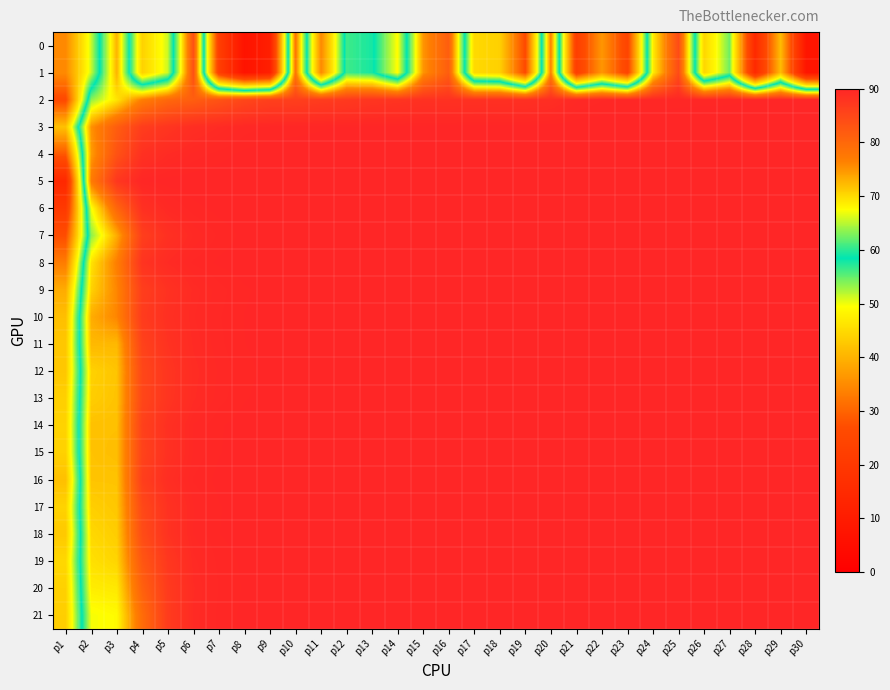

Reading left to right, extract all data points from this chart.

0: p1=34.8	p2=51.5	p3=72.8	p4=43.8	p5=51.3	p6=83.7	p7=22.2	p8=7.0	p9=11.2	p10=77.7	p11=34.5	p12=60.6	p13=59.2	p14=49.2	p15=74.9	p16=81.5	p17=44.9	p18=43.7	p19=26.4	p20=76.5	p21=22.3	p22=36.4	p23=24.5	p24=68.6	p25=84.3	p26=44.3	p27=54.6	p28=14.6	p29=41.2	p30=7.8
1: p1=34.8	p2=51.5	p3=72.8	p4=43.8	p5=51.3	p6=83.7	p7=22.2	p8=7.0	p9=11.2	p10=77.7	p11=34.5	p12=60.6	p13=59.2	p14=49.2	p15=74.9	p16=81.5	p17=44.9	p18=43.7	p19=26.4	p20=76.5	p21=22.3	p22=36.4	p23=24.5	p24=68.6	p25=84.3	p26=44.3	p27=54.6	p28=14.6	p29=41.2	p30=7.8
2: p1=26.0	p2=63.5	p3=69.2	p4=76.7	p5=80.0	p6=81.5	p7=83.1	p8=85.1	p9=86.0	p10=86.1	p11=86.6	p12=87.0	p13=87.6	p14=87.8	p15=88.2	p16=88.2	p17=88.3	p18=88.3	p19=88.5	p20=88.7	p21=89.4	p22=89.6	p23=89.7	p24=89.7	p25=89.8	p26=89.8	p27=89.8	p28=89.8	p29=89.9	p30=90.0
3: p1=41.8	p2=75.1	p3=81.5	p4=86.5	p5=87.7	p6=88.7	p7=89.1	p8=89.5	p9=89.7	p10=89.8	p11=89.8	p12=89.8	p13=89.9	p14=89.9	p15=89.9	p16=89.9	p17=89.9	p18=89.9	p19=89.9	p20=90.0	p21=90.0	p22=90.0	p23=90.0	p24=90.0	p25=90.0	p26=90.0	p27=90.0	p28=90.0	p29=90.0	p30=90.0
4: p1=28.6	p2=74.3	p3=83.2	p4=88.3	p5=89.1	p6=89.5	p7=89.7	p8=89.9	p9=89.9	p10=90.0	p11=90.0	p12=90.0	p13=90.0	p14=90.0	p15=90.0	p16=90.0	p17=90.0	p18=90.0	p19=90.0	p20=90.0	p21=90.0	p22=90.0	p23=90.0	p24=90.0	p25=90.0	p26=90.0	p27=90.0	p28=90.0	p29=90.0	p30=90.0
5: p1=14.3	p2=77.1	p3=87.4	p4=89.8	p5=90.0	p6=90.0	p7=90.0	p8=90.0	p9=90.0	p10=90.0	p11=90.0	p12=90.0	p13=90.0	p14=90.0	p15=90.0	p16=90.0	p17=90.0	p18=90.0	p19=90.0	p20=90.0	p21=90.0	p22=90.0	p23=90.0	p24=90.0	p25=90.0	p26=90.0	p27=90.0	p28=90.0	p29=90.0	p30=90.0
6: p1=20.3	p2=67.2	p3=80.3	p4=88.4	p5=89.4	p6=89.8	p7=89.9	p8=90.0	p9=90.0	p10=90.0	p11=90.0	p12=90.0	p13=90.0	p14=90.0	p15=90.0	p16=90.0	p17=90.0	p18=90.0	p19=90.0	p20=90.0	p21=90.0	p22=90.0	p23=90.0	p24=90.0	p25=90.0	p26=90.0	p27=90.0	p28=90.0	p29=90.0	p30=90.0
7: p1=27.0	p2=63.4	p3=73.3	p4=86.2	p5=88.4	p6=89.3	p7=89.7	p8=89.9	p9=89.9	p10=90.0	p11=90.0	p12=90.0	p13=90.0	p14=90.0	p15=90.0	p16=90.0	p17=90.0	p18=90.0	p19=90.0	p20=90.0	p21=90.0	p22=90.0	p23=90.0	p24=90.0	p25=90.0	p26=90.0	p27=90.0	p28=90.0	p29=90.0	p30=90.0
8: p1=33.1	p2=69.3	p3=76.7	p4=87.9	p5=89.2	p6=89.7	p7=89.9	p8=90.0	p9=90.0	p10=90.0	p11=90.0	p12=90.0	p13=90.0	p14=90.0	p15=90.0	p16=90.0	p17=90.0	p18=90.0	p19=90.0	p20=90.0	p21=90.0	p22=90.0	p23=90.0	p24=90.0	p25=90.0	p26=90.0	p27=90.0	p28=90.0	p29=90.0	p30=90.0
9: p1=39.1	p2=70.6	p3=75.9	p4=86.3	p5=88.2	p6=89.2	p7=89.6	p8=89.8	p9=89.9	p10=89.9	p11=90.0	p12=90.0	p13=90.0	p14=90.0	p15=90.0	p16=90.0	p17=90.0	p18=90.0	p19=90.0	p20=90.0	p21=90.0	p22=90.0	p23=90.0	p24=90.0	p25=90.0	p26=90.0	p27=90.0	p28=90.0	p29=90.0	p30=90.0
10: p1=41.4	p2=73.2	p3=76.0	p4=86.7	p5=88.4	p6=89.3	p7=89.6	p8=89.8	p9=89.9	p10=89.9	p11=90.0	p12=90.0	p13=90.0	p14=90.0	p15=90.0	p16=90.0	p17=90.0	p18=90.0	p19=90.0	p20=90.0	p21=90.0	p22=90.0	p23=90.0	p24=90.0	p25=90.0	p26=90.0	p27=90.0	p28=90.0	p29=90.0	p30=90.0
11: p1=42.5	p2=72.4	p3=72.4	p4=85.7	p5=88.1	p6=89.2	p7=89.6	p8=89.8	p9=89.9	p10=89.9	p11=90.0	p12=90.0	p13=90.0	p14=90.0	p15=90.0	p16=90.0	p17=90.0	p18=90.0	p19=90.0	p20=90.0	p21=90.0	p22=90.0	p23=90.0	p24=90.0	p25=90.0	p26=90.0	p27=90.0	p28=90.0	p29=90.0	p30=90.0
12: p1=42.5	p2=70.6	p3=71.5	p4=85.0	p5=87.7	p6=89.0	p7=89.5	p8=89.8	p9=89.9	p10=89.9	p11=90.0	p12=90.0	p13=90.0	p14=90.0	p15=90.0	p16=90.0	p17=90.0	p18=90.0	p19=90.0	p20=90.0	p21=90.0	p22=90.0	p23=90.0	p24=90.0	p25=90.0	p26=90.0	p27=90.0	p28=90.0	p29=90.0	p30=90.0
13: p1=43.6	p2=70.9	p3=71.6	p4=85.0	p5=87.7	p6=89.1	p7=89.6	p8=89.8	p9=89.9	p10=89.9	p11=90.0	p12=90.0	p13=90.0	p14=90.0	p15=90.0	p16=90.0	p17=90.0	p18=90.0	p19=90.0	p20=90.0	p21=90.0	p22=90.0	p23=90.0	p24=90.0	p25=90.0	p26=90.0	p27=90.0	p28=90.0	p29=90.0	p30=90.0
14: p1=44.0	p2=71.8	p3=71.9	p4=85.9	p5=88.4	p6=89.5	p7=89.8	p8=89.9	p9=90.0	p10=90.0	p11=90.0	p12=90.0	p13=90.0	p14=90.0	p15=90.0	p16=90.0	p17=90.0	p18=90.0	p19=90.0	p20=90.0	p21=90.0	p22=90.0	p23=90.0	p24=90.0	p25=90.0	p26=90.0	p27=90.0	p28=90.0	p29=90.0	p30=90.0
15: p1=43.8	p2=71.7	p3=72.0	p4=85.5	p5=88.3	p6=89.5	p7=89.8	p8=89.9	p9=90.0	p10=90.0	p11=90.0	p12=90.0	p13=90.0	p14=90.0	p15=90.0	p16=90.0	p17=90.0	p18=90.0	p19=90.0	p20=90.0	p21=90.0	p22=90.0	p23=90.0	p24=90.0	p25=90.0	p26=90.0	p27=90.0	p28=90.0	p29=90.0	p30=90.0
16: p1=41.6	p2=71.6	p3=71.6	p4=86.2	p5=88.8	p6=89.7	p7=89.9	p8=90.0	p9=90.0	p10=90.0	p11=90.0	p12=90.0	p13=90.0	p14=90.0	p15=90.0	p16=90.0	p17=90.0	p18=90.0	p19=90.0	p20=90.0	p21=90.0	p22=90.0	p23=90.0	p24=90.0	p25=90.0	p26=90.0	p27=90.0	p28=90.0	p29=90.0	p30=90.0
17: p1=44.0	p2=70.8	p3=71.4	p4=84.7	p5=88.1	p6=89.5	p7=89.8	p8=89.9	p9=90.0	p10=90.0	p11=90.0	p12=90.0	p13=90.0	p14=90.0	p15=90.0	p16=90.0	p17=90.0	p18=90.0	p19=90.0	p20=90.0	p21=90.0	p22=90.0	p23=90.0	p24=90.0	p25=90.0	p26=90.0	p27=90.0	p28=90.0	p29=90.0	p30=90.0
18: p1=42.7	p2=70.2	p3=71.0	p4=84.2	p5=88.1	p6=89.5	p7=89.8	p8=89.9	p9=90.0	p10=90.0	p11=90.0	p12=90.0	p13=90.0	p14=90.0	p15=90.0	p16=90.0	p17=90.0	p18=90.0	p19=90.0	p20=90.0	p21=90.0	p22=90.0	p23=90.0	p24=90.0	p25=90.0	p26=90.0	p27=90.0	p28=90.0	p29=90.0	p30=90.0
19: p1=44.6	p2=69.6	p3=70.4	p4=82.6	p5=87.3	p6=89.2	p7=89.7	p8=89.9	p9=89.9	p10=90.0	p11=90.0	p12=90.0	p13=90.0	p14=90.0	p15=90.0	p16=90.0	p17=90.0	p18=90.0	p19=90.0	p20=90.0	p21=90.0	p22=90.0	p23=90.0	p24=90.0	p25=90.0	p26=90.0	p27=90.0	p28=90.0	p29=90.0	p30=90.0
20: p1=43.8	p2=68.7	p3=69.0	p4=81.0	p5=86.8	p6=89.1	p7=89.7	p8=89.8	p9=89.9	p10=90.0	p11=90.0	p12=90.0	p13=90.0	p14=90.0	p15=90.0	p16=90.0	p17=90.0	p18=90.0	p19=90.0	p20=90.0	p21=90.0	p22=90.0	p23=90.0	p24=90.0	p25=90.0	p26=90.0	p27=90.0	p28=90.0	p29=90.0	p30=90.0
21: p1=43.4	p2=67.2	p3=67.8	p4=79.3	p5=86.7	p6=89.2	p7=89.7	p8=89.9	p9=89.9	p10=90.0	p11=90.0	p12=90.0	p13=90.0	p14=90.0	p15=90.0	p16=90.0	p17=90.0	p18=90.0	p19=90.0	p20=90.0	p21=90.0	p22=90.0	p23=90.0	p24=90.0	p25=90.0	p26=90.0	p27=90.0	p28=90.0	p29=90.0	p30=90.0